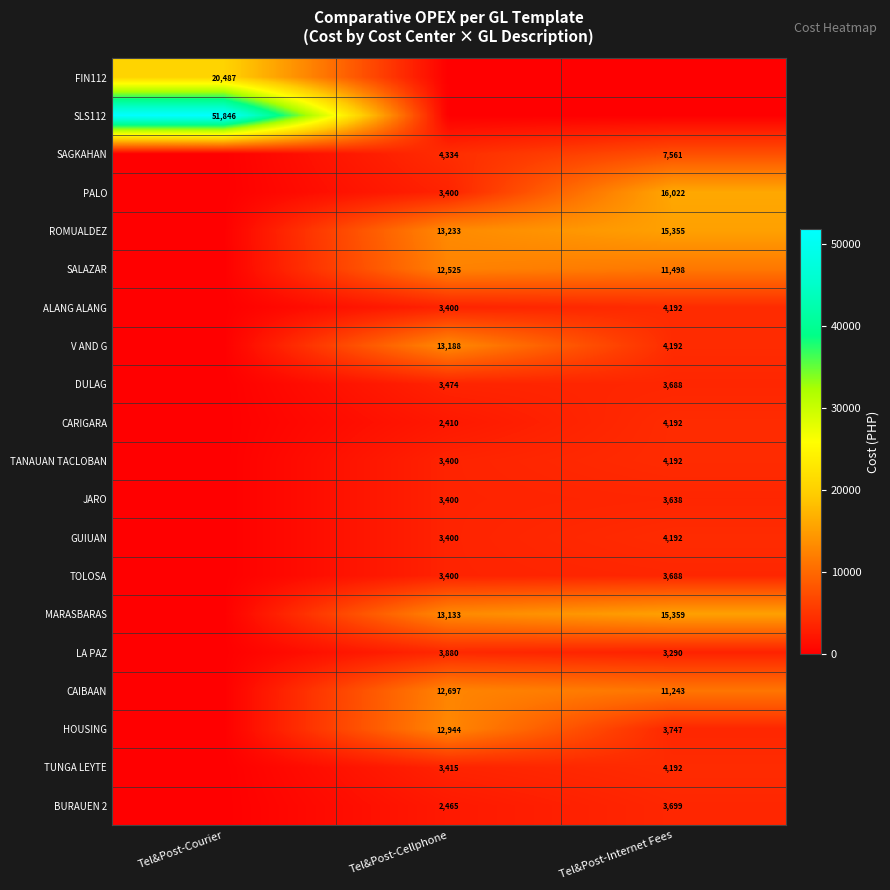

At which category does the chart reach its peak across all series?

Tel&Post-Courier